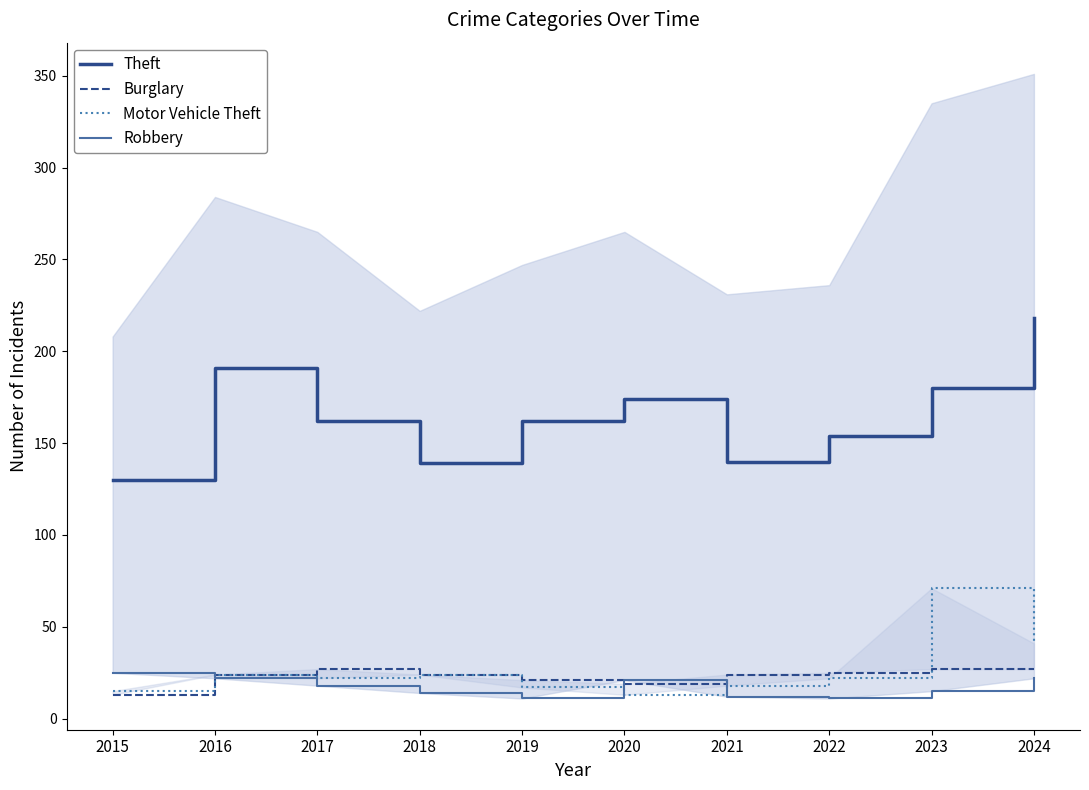

Which series has the largest total across all categories?

Theft